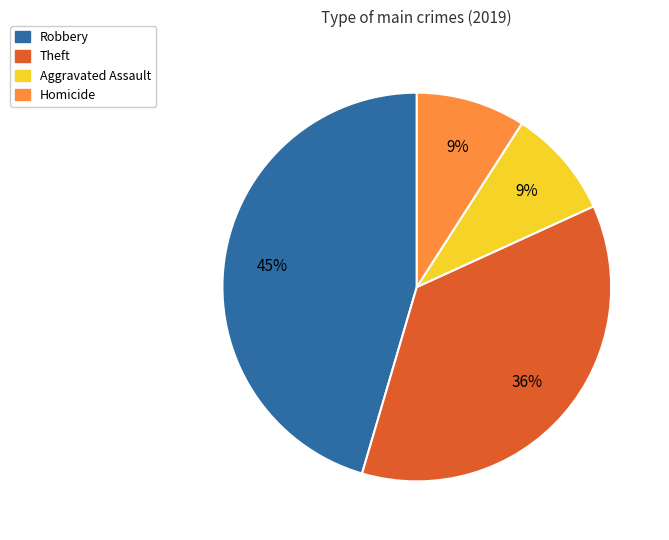

To the nearest percent, what is the difference between the Theft and Aggravated Assault slice percentages?

27%